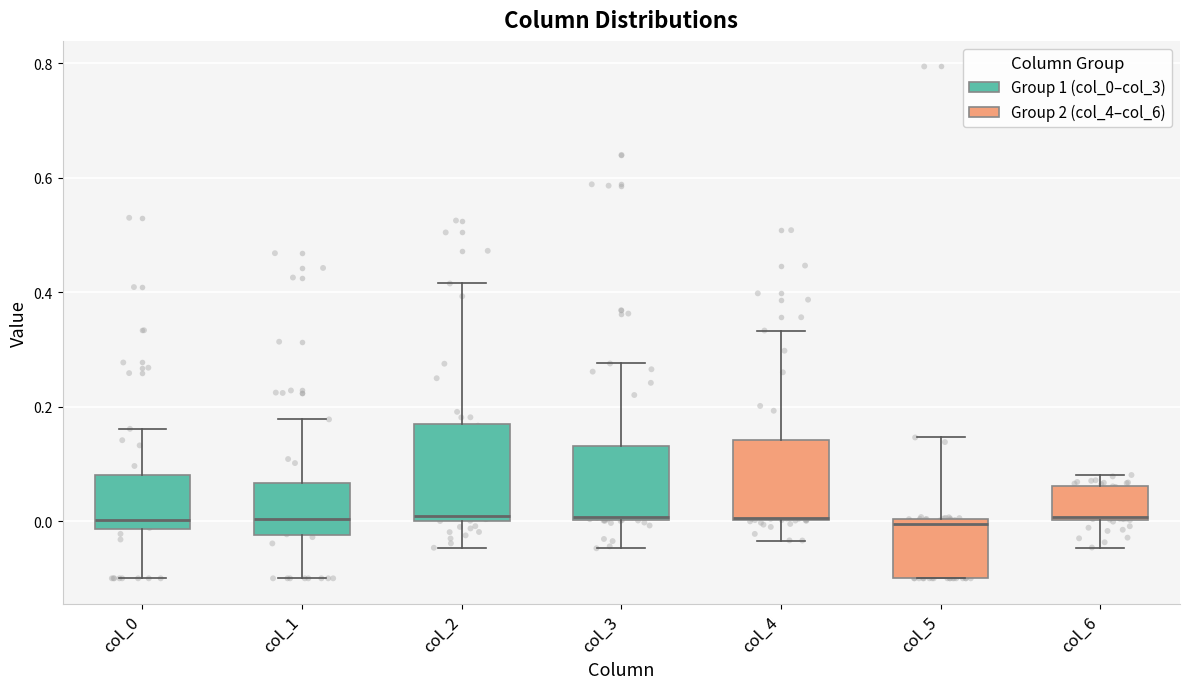

Reading left to right, read every box against the y-axis: the position of its median line, the range the box covers, and the ends of its whiskers. The values are not printed on the chart, so give them approximately, as read against the axis.

col_0: median 0.00, box -0.02 to 0.08, whiskers -0.10 to 0.16
col_1: median 0.00, box -0.02 to 0.06, whiskers -0.10 to 0.18
col_2: median 0.00 (just above the box's lower edge), box 0.00 to 0.18, whiskers -0.04 to 0.42
col_3: median 0.00 (just above the box's lower edge), box 0.00 to 0.14, whiskers -0.04 to 0.28
col_4: median 0.00, box 0.00 to 0.14, whiskers -0.04 to 0.34
col_5: median 0.00 (just below the box's upper edge), box -0.10 to 0.00, whiskers -0.10 to 0.14
col_6: median 0.00, box 0.00 to 0.06, whiskers -0.04 to 0.08